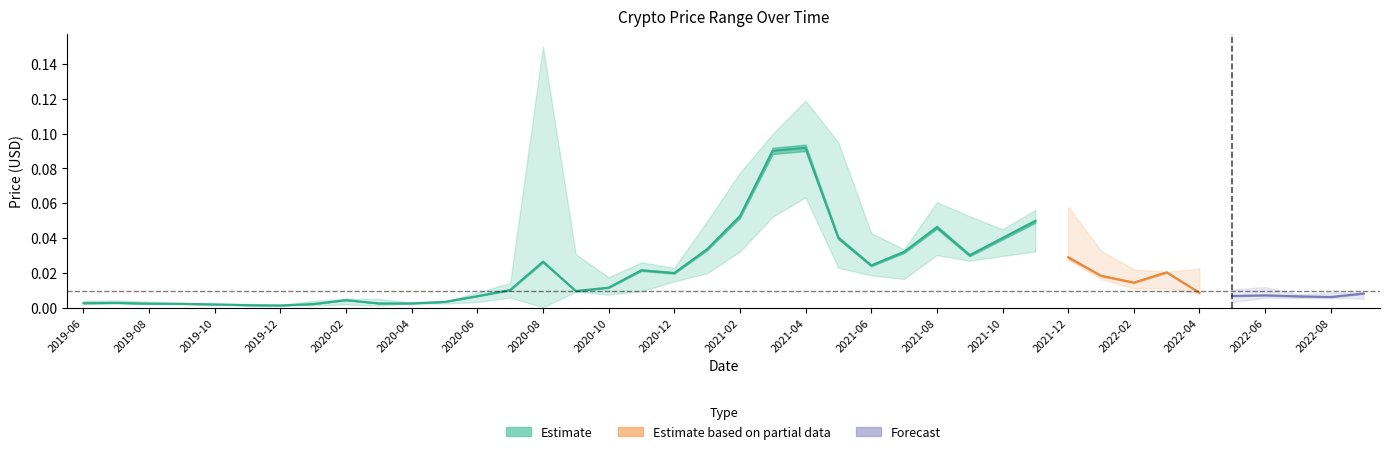

How many series are shown in this chart?

3